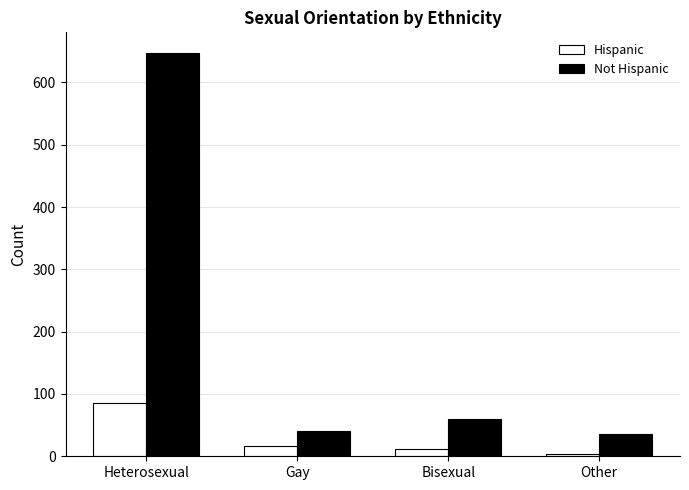

Which series has the widest spread of values?

Not Hispanic